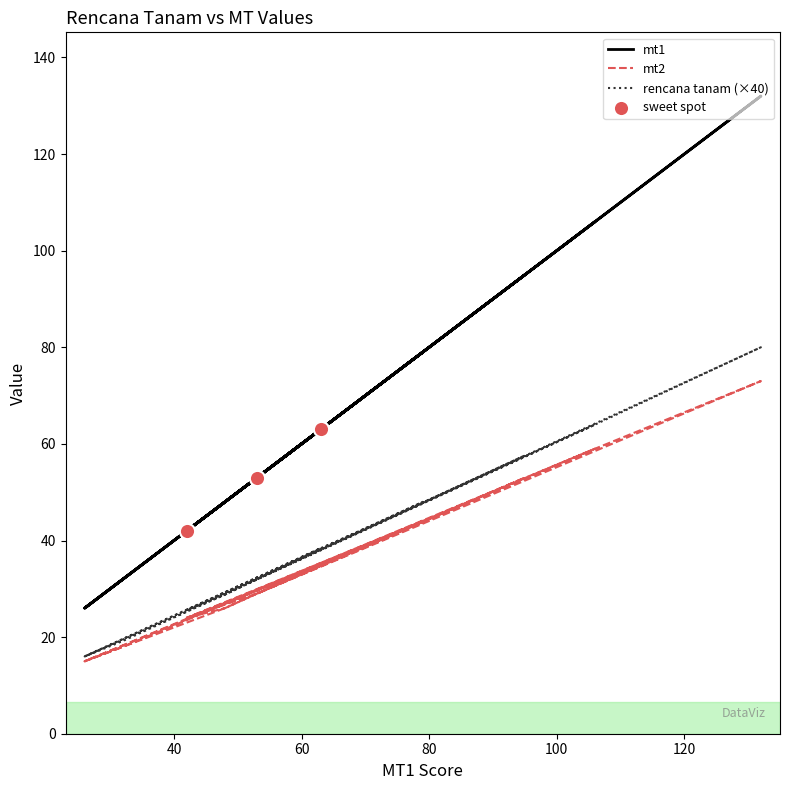

At how many categories does at least one series exceed 34?

16